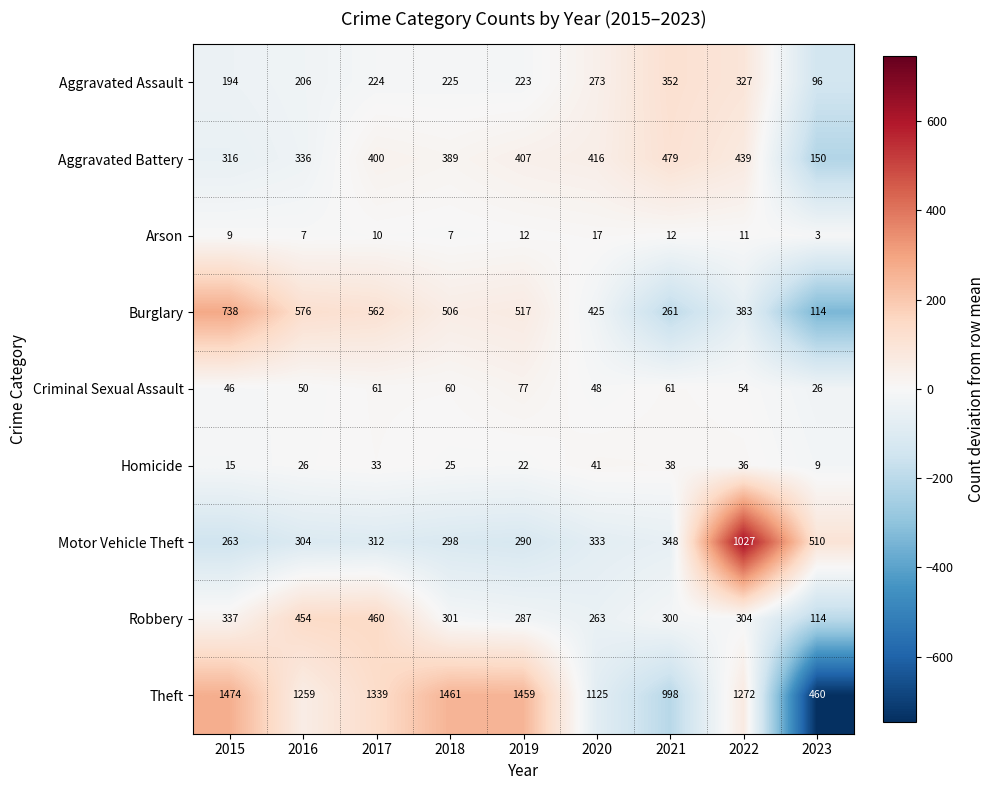

What is the spread (max minus min) of values at 2015?

1465